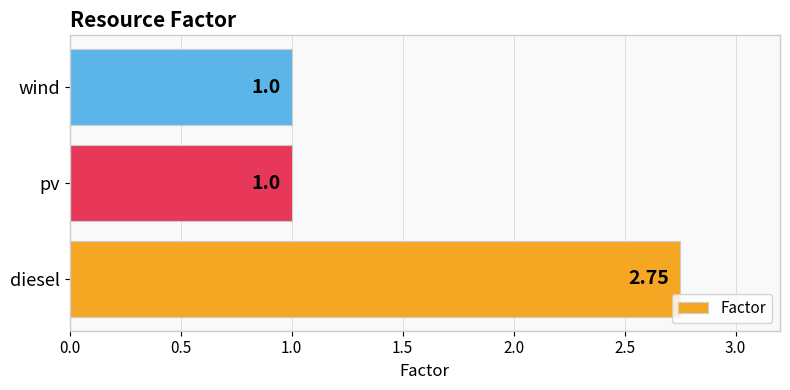

What is the sum of the values at wind and diesel?

3.8